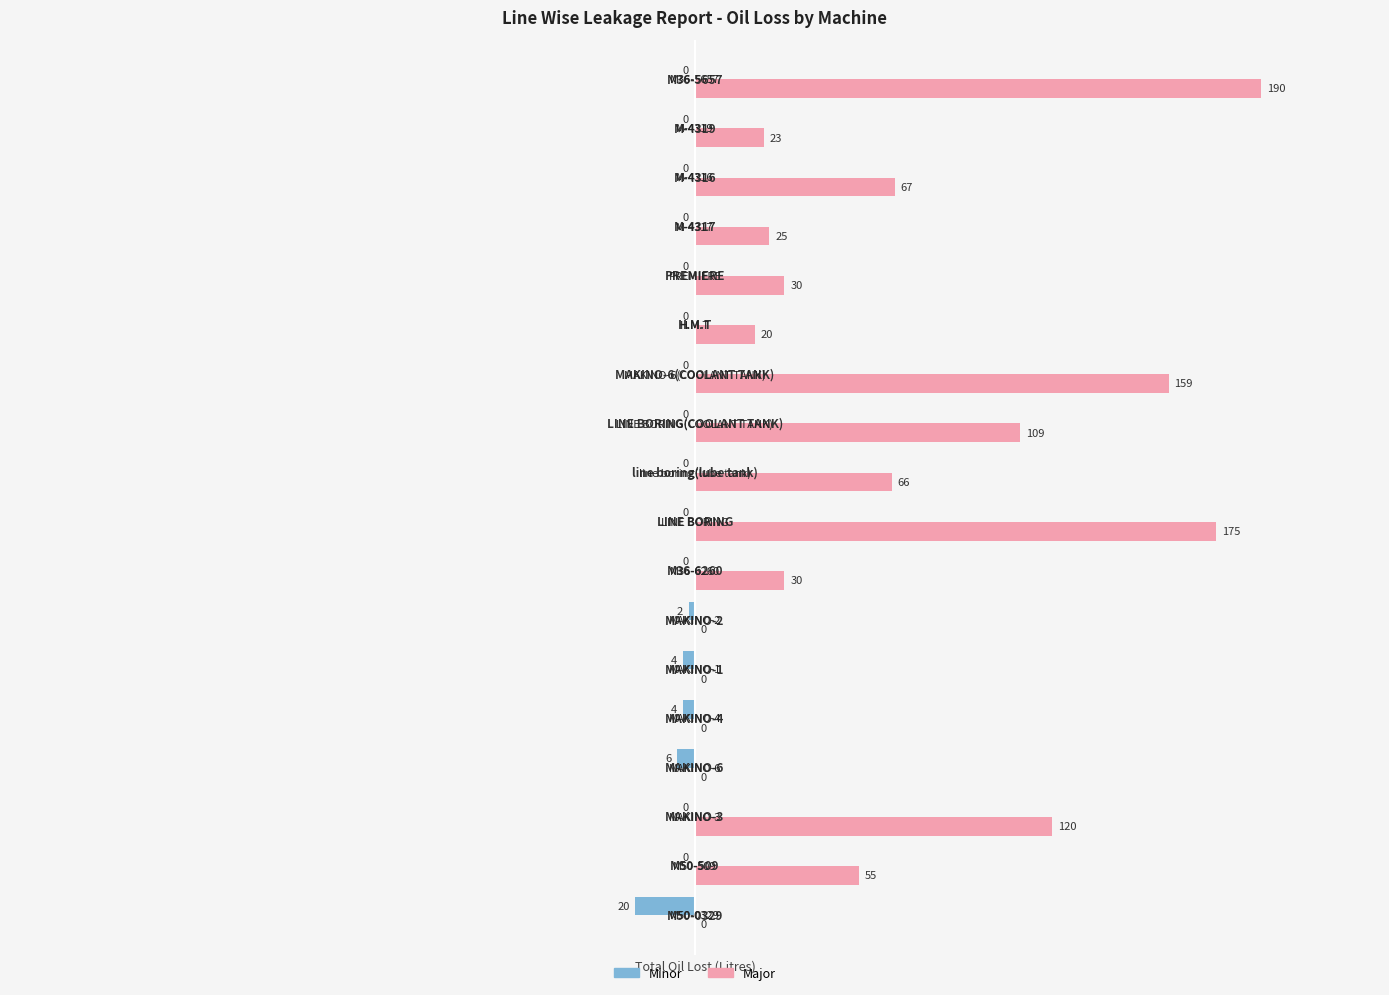

What is the sum of all Minor values?

-36